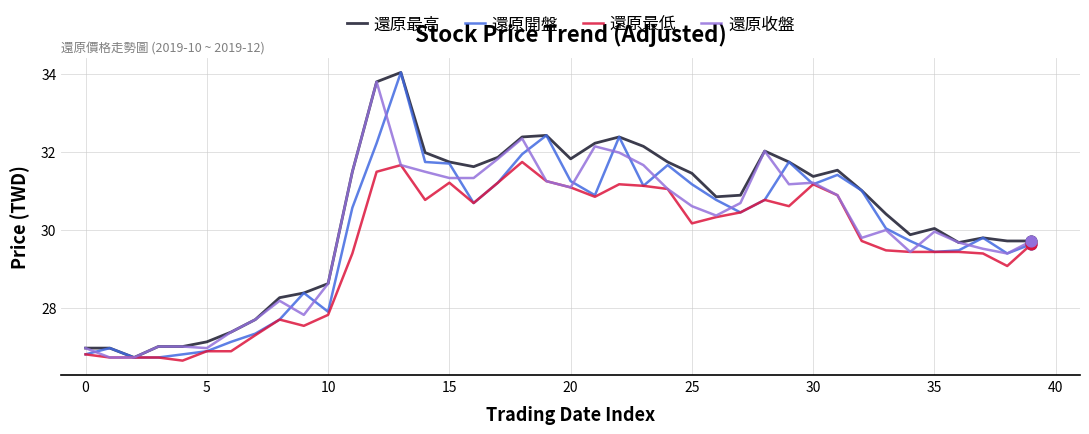

Which series has the largest total across all categories?

還原最高